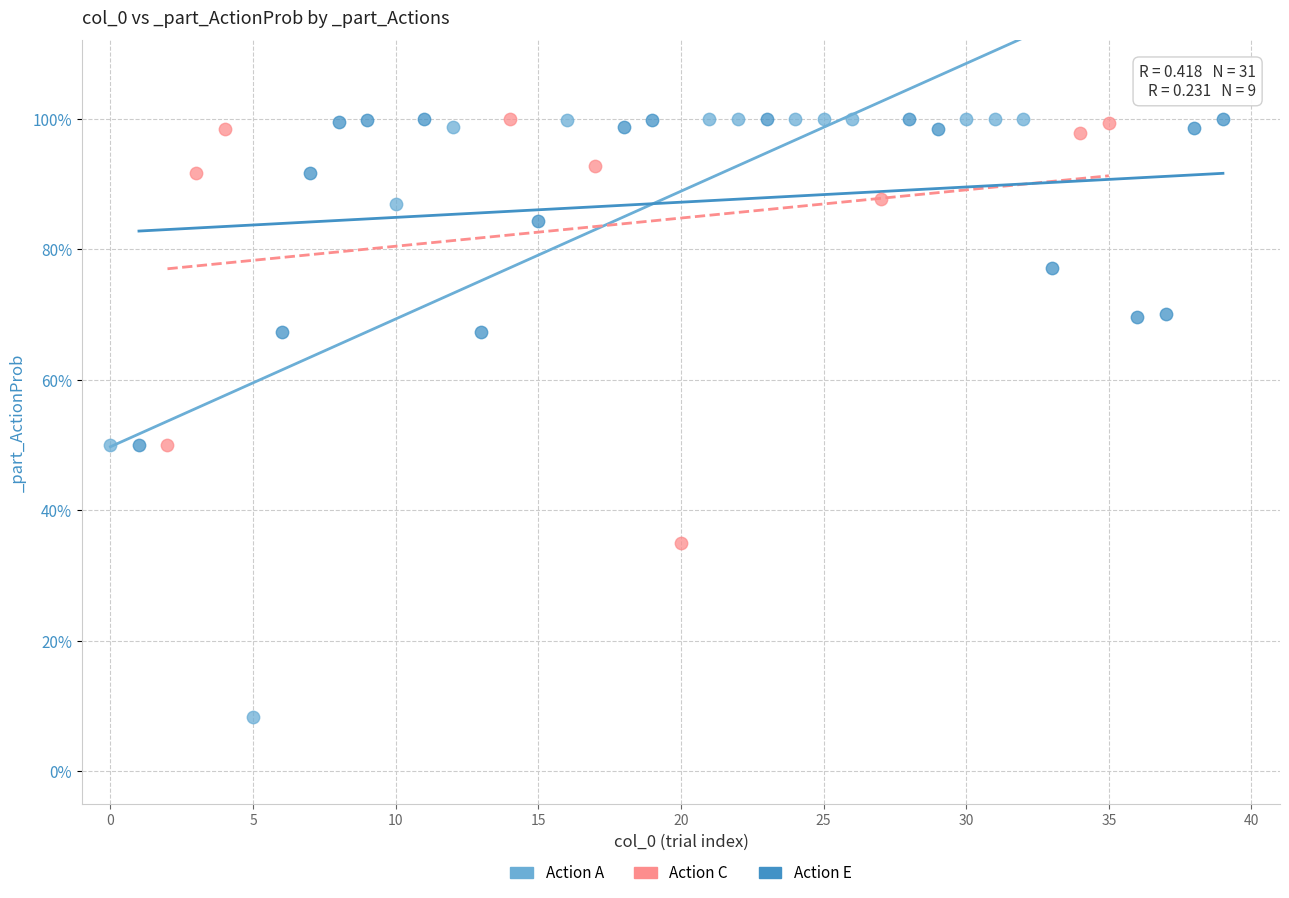

What are all the series names shown in the legend?

Action A, Action C, Action E